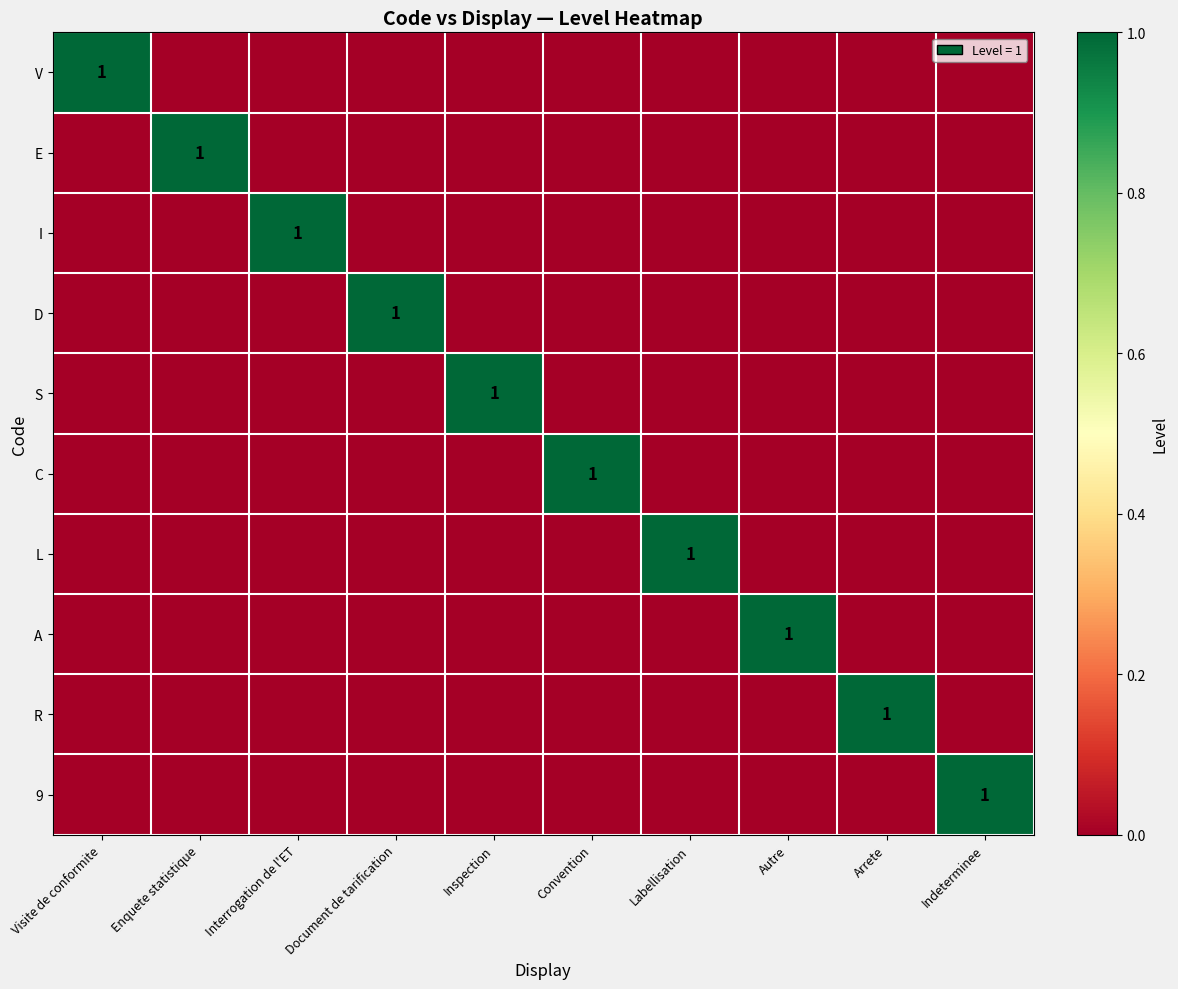

Where is 9 nearest to the value 0?

Visite de conformite